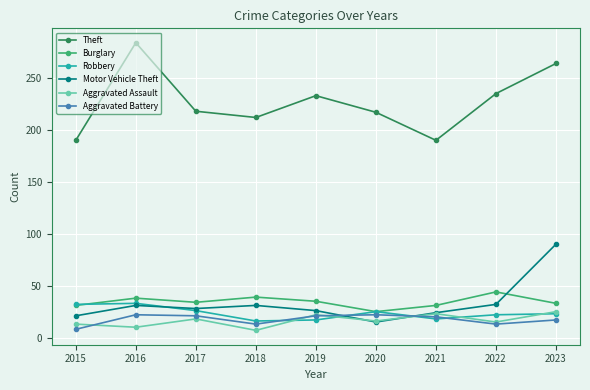

At how many categories does at least one series exceed 11?

9